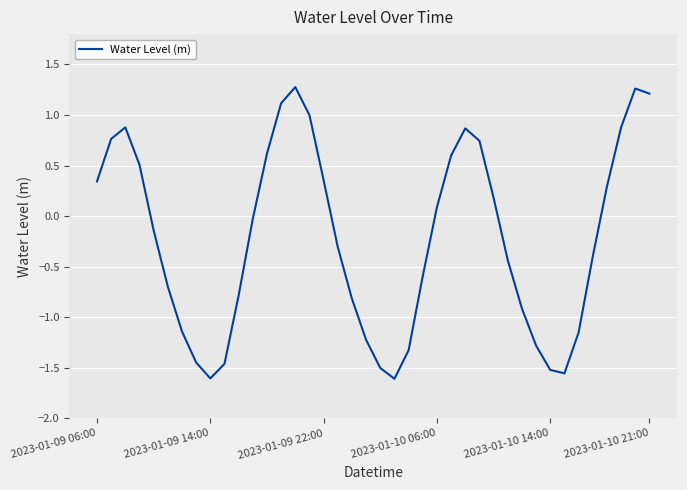

What is the difference between the maximum and minimum values?

2.9